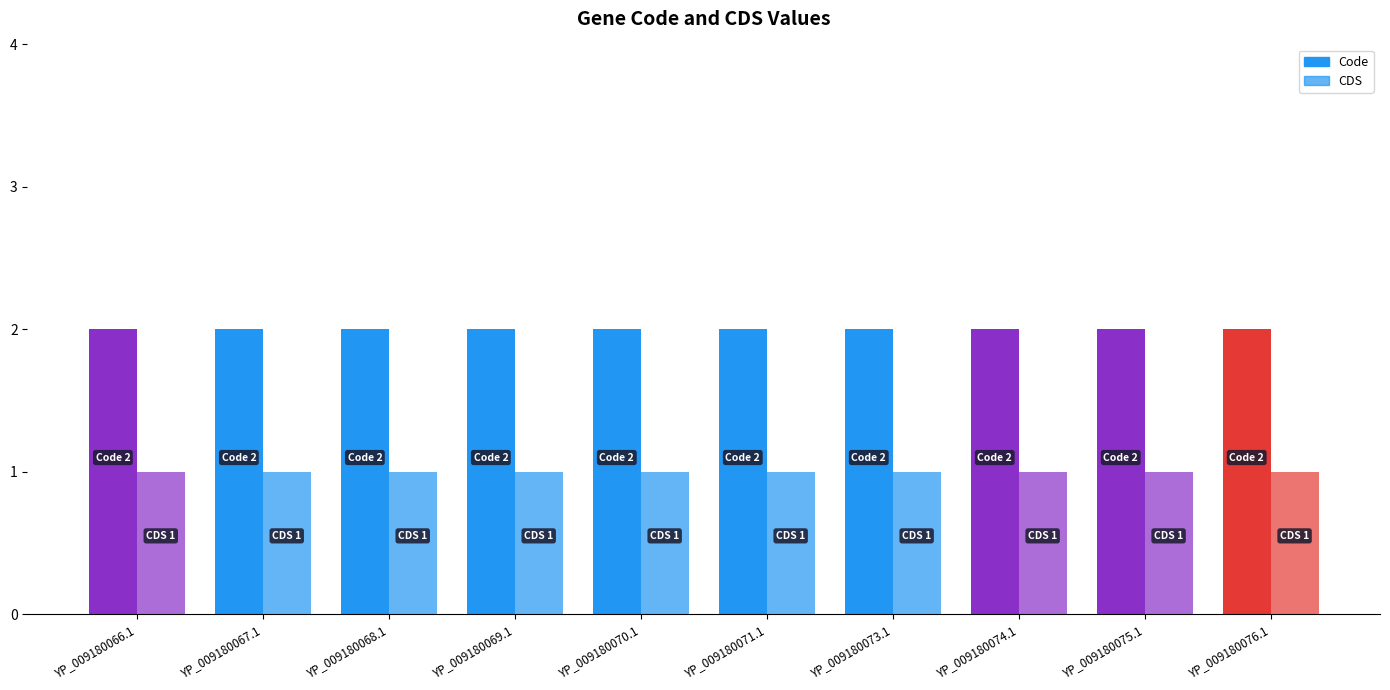

How many bars are there in total?

20